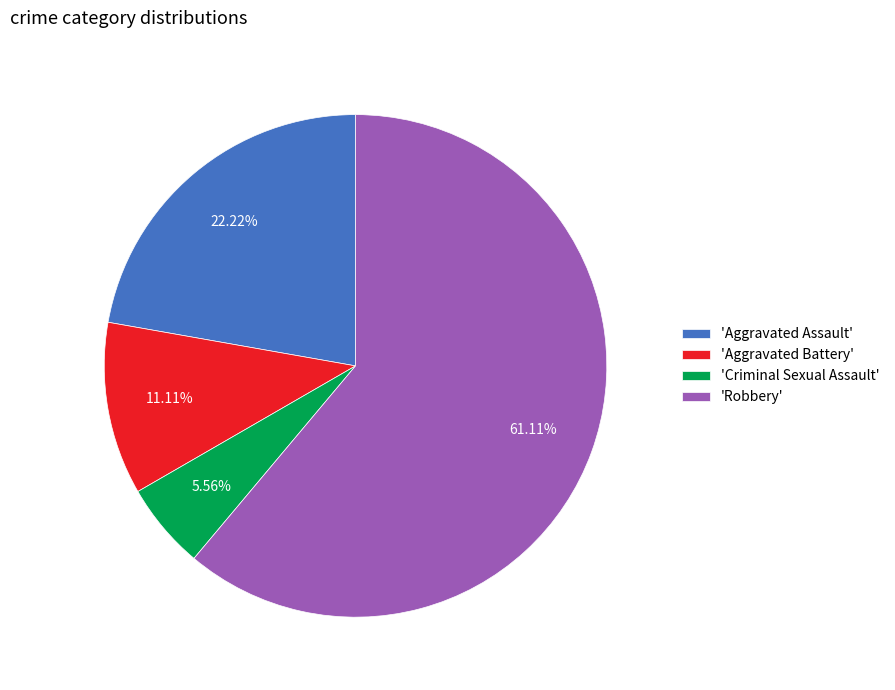

What is the ratio of the value at 'Aggravated Assault' to the value at 'Robbery'?

0.4